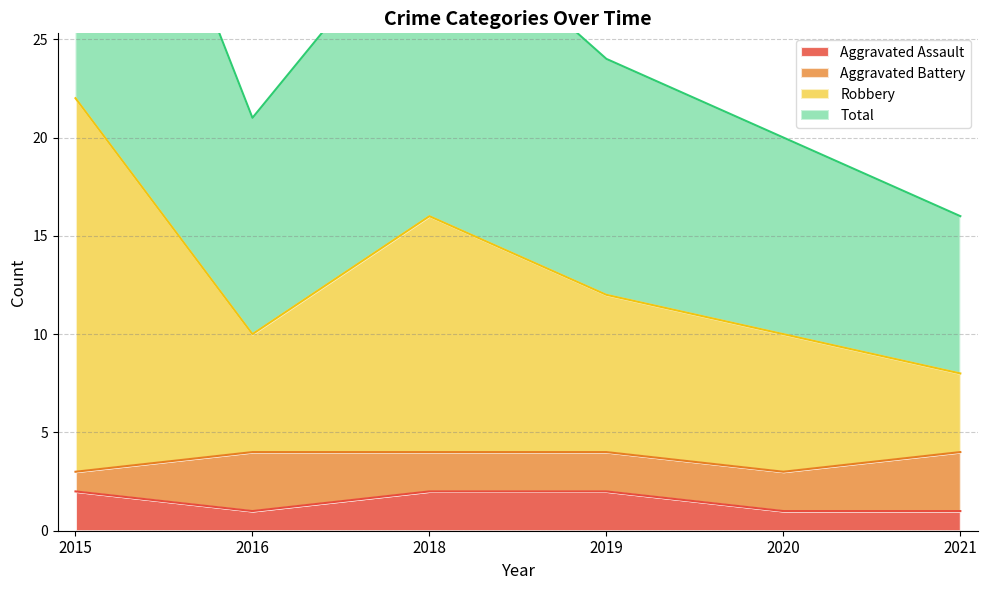

How many Aggravated Assault values are between 1 and 2?

6